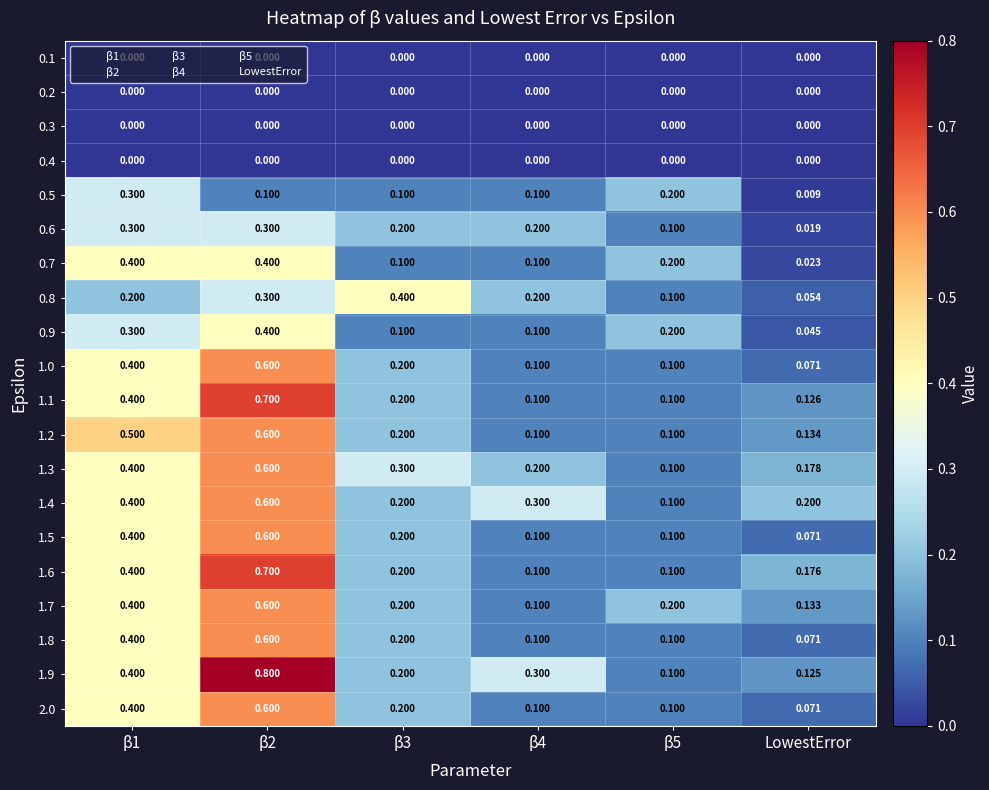

Where is 1.5 nearest to the value 0?

LowestError